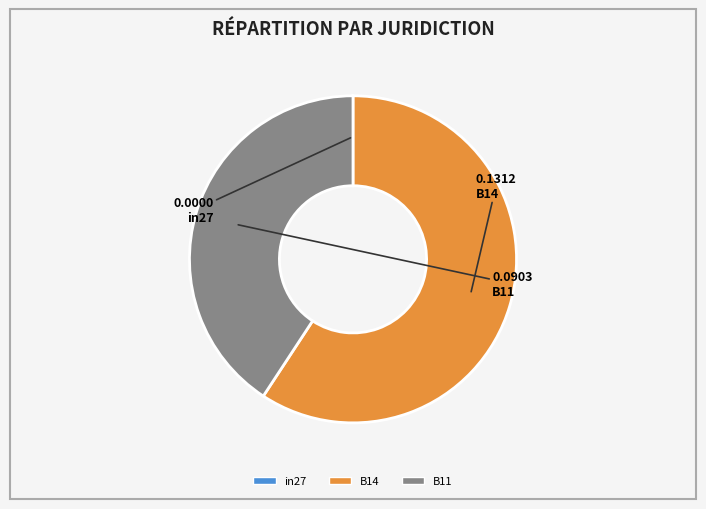

Between B11 and B14, which is larger?

B14